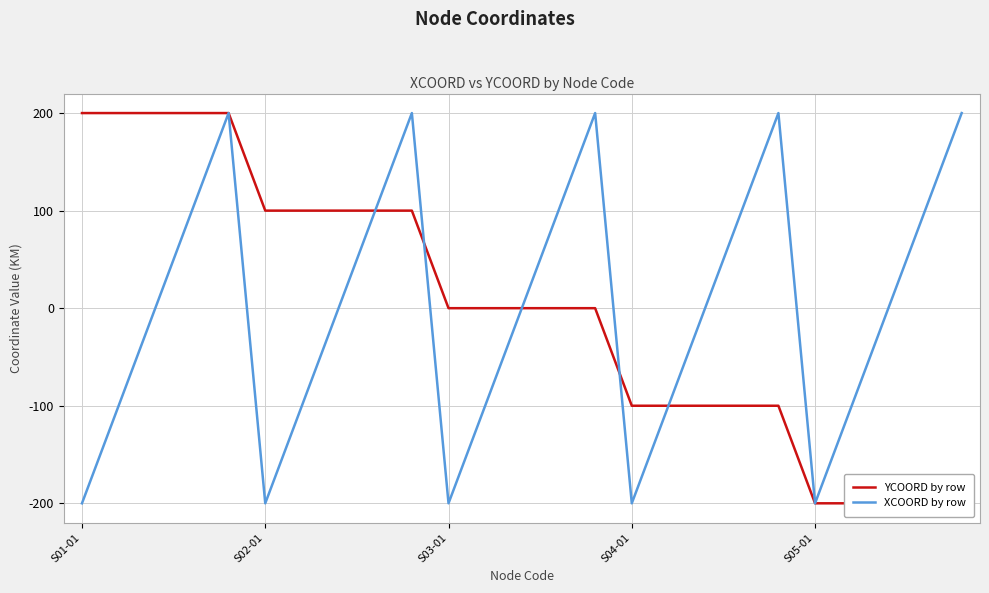

How many values in the XCOORD by row series exceed 0?

10